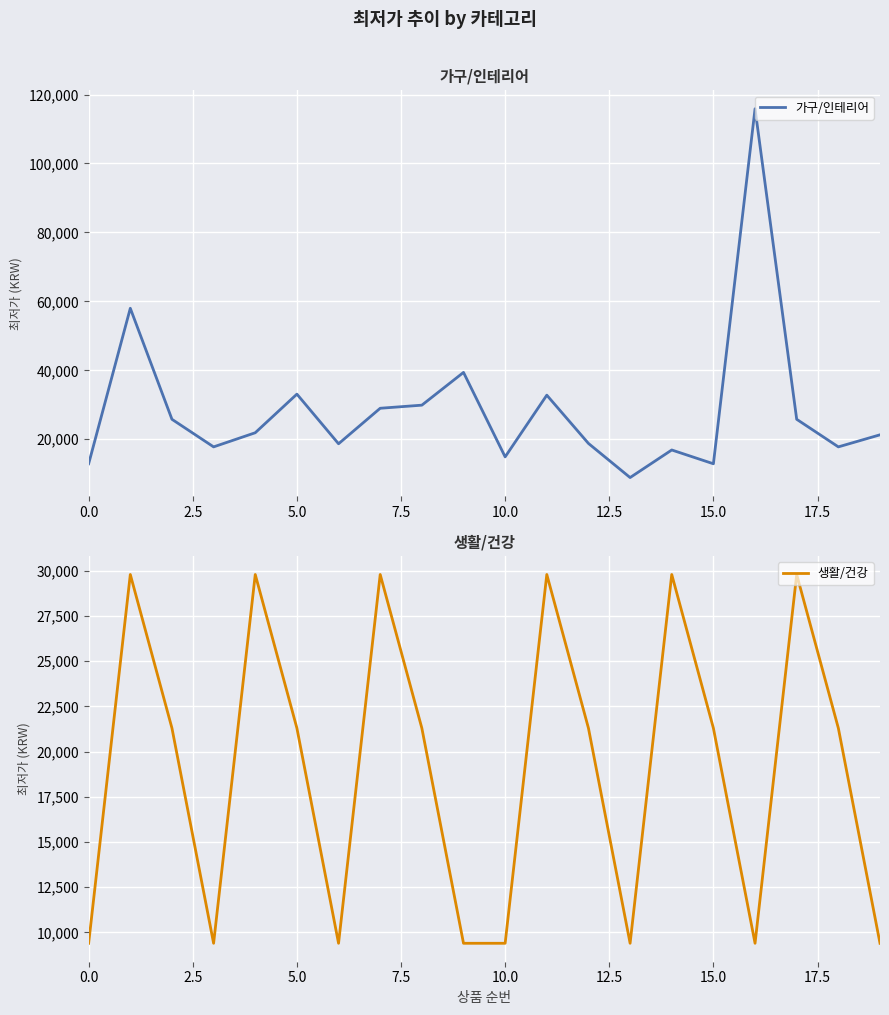

What is the lowest value of the 생활/건강 series?

9400